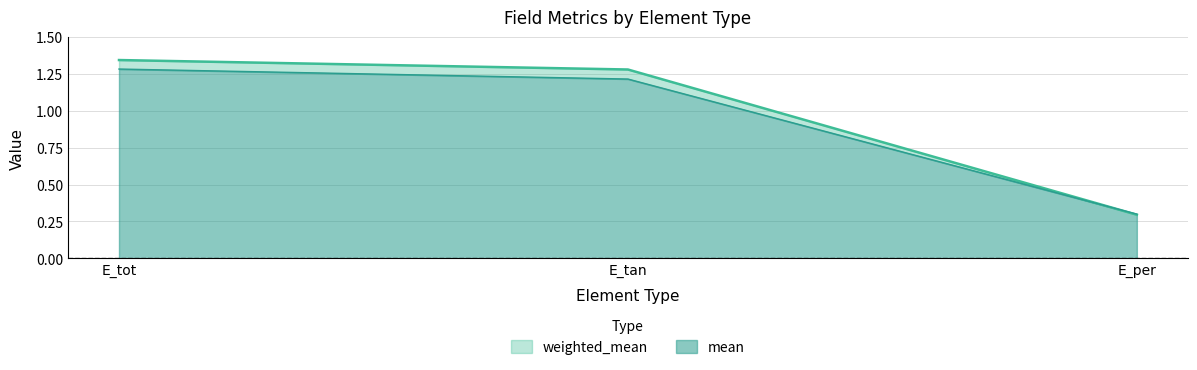

How many values in the mean series are below 1?

1